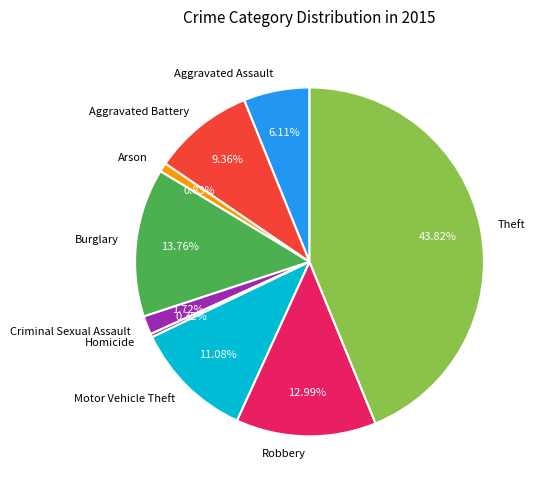

Between Aggravated Battery and Homicide, which is larger?

Aggravated Battery